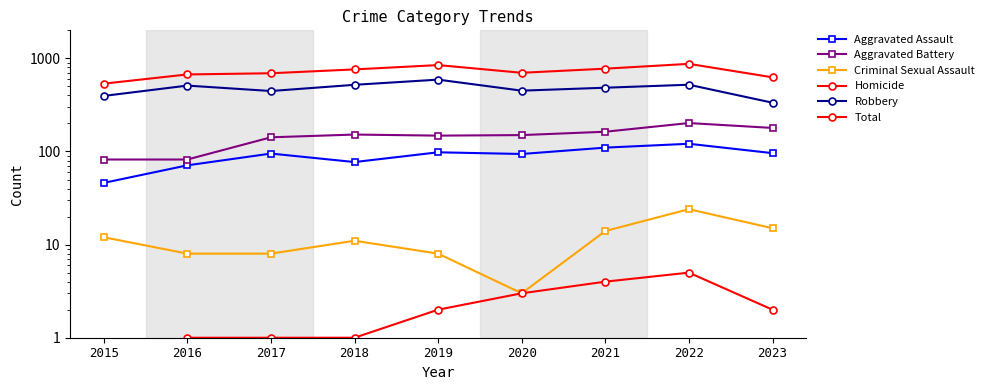

In Robbery, how many points are higher than both neighbors (excluding endpoints)?

3